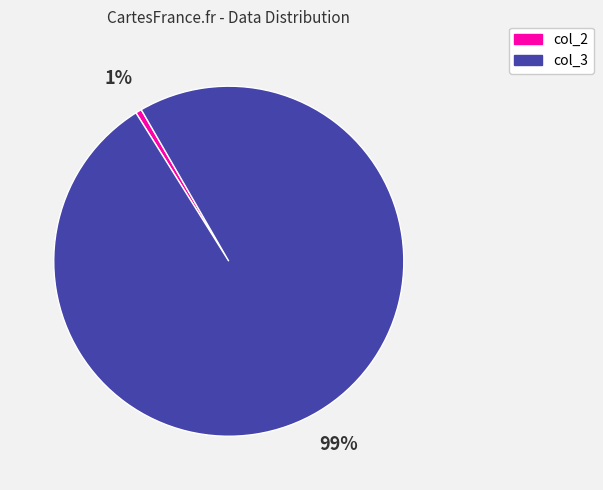

Rank the categories by value from highest to lowest.

col_3, col_2